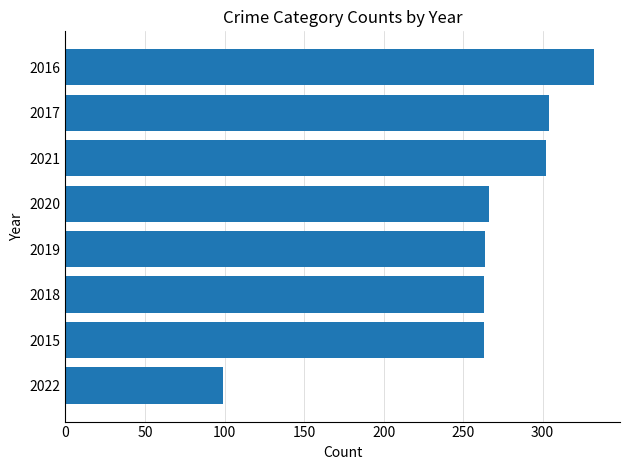

Does the chart contain any negative values?

No